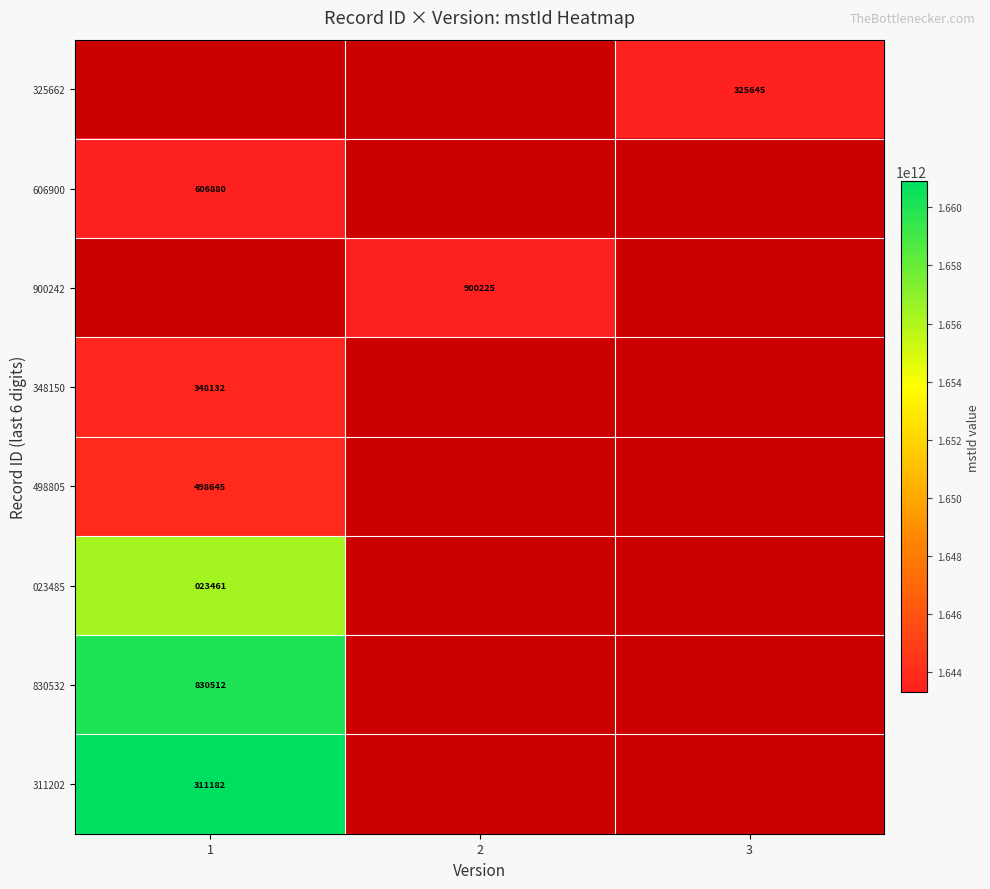

Which has a higher value, 3 or 2?

2